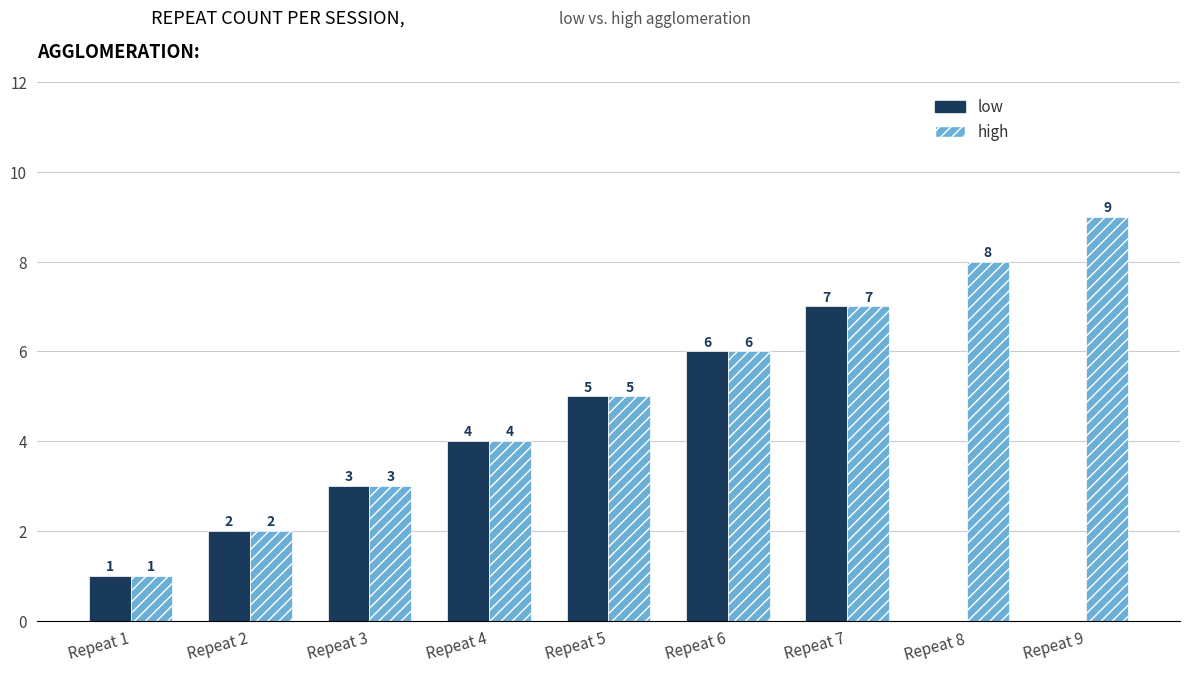

What is the sum of the high values at Repeat 1 and Repeat 6?

7